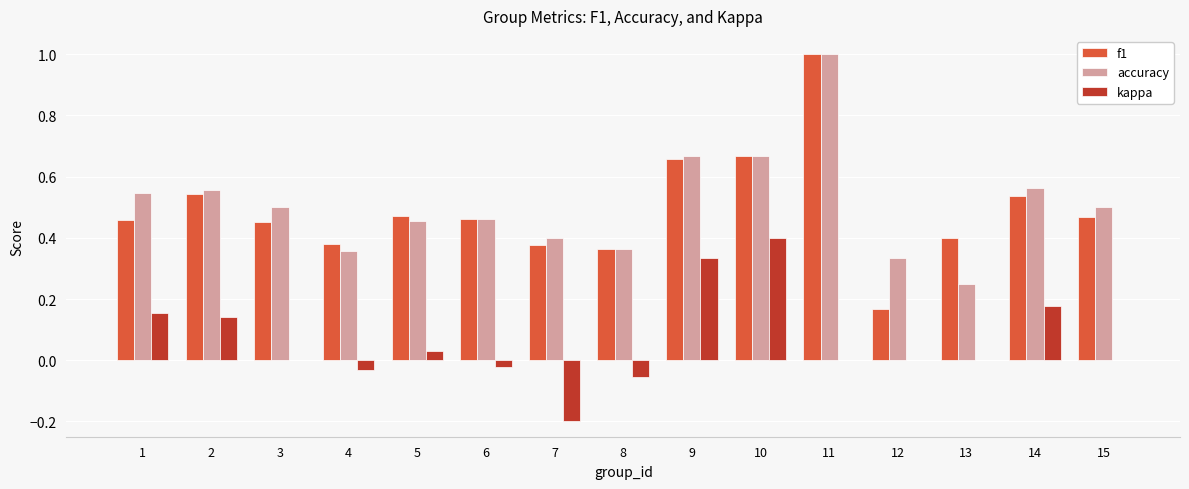

What is the highest value of the accuracy series?

1.0